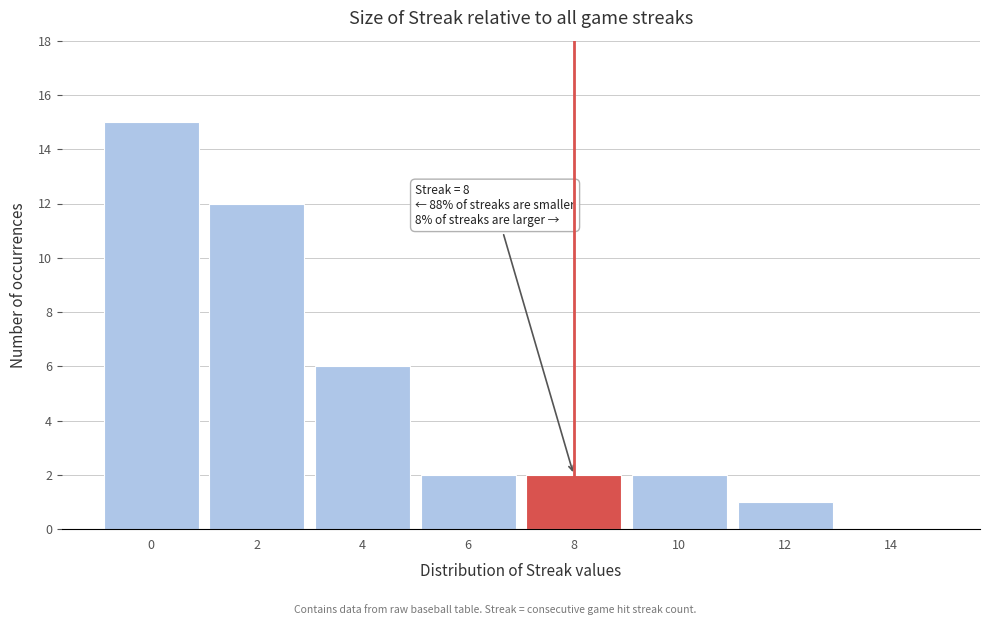

Which range on the x-axis has the tallest bar?

-1 to 1